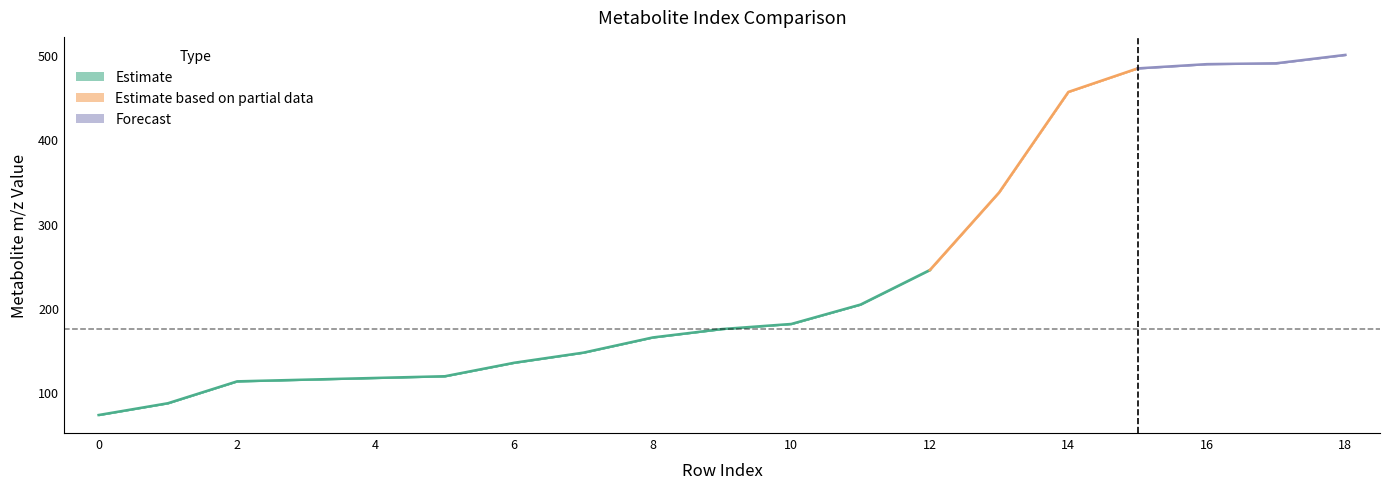

What is the average value of the VMET_Metabolite series?

243.9